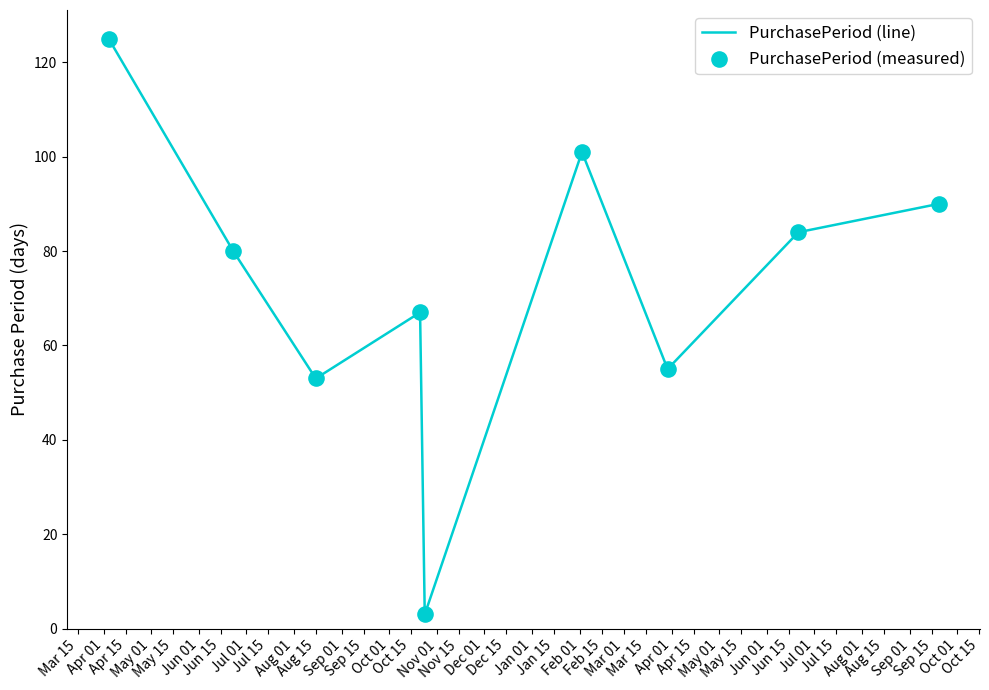

What is the difference between the maximum and minimum values?

122